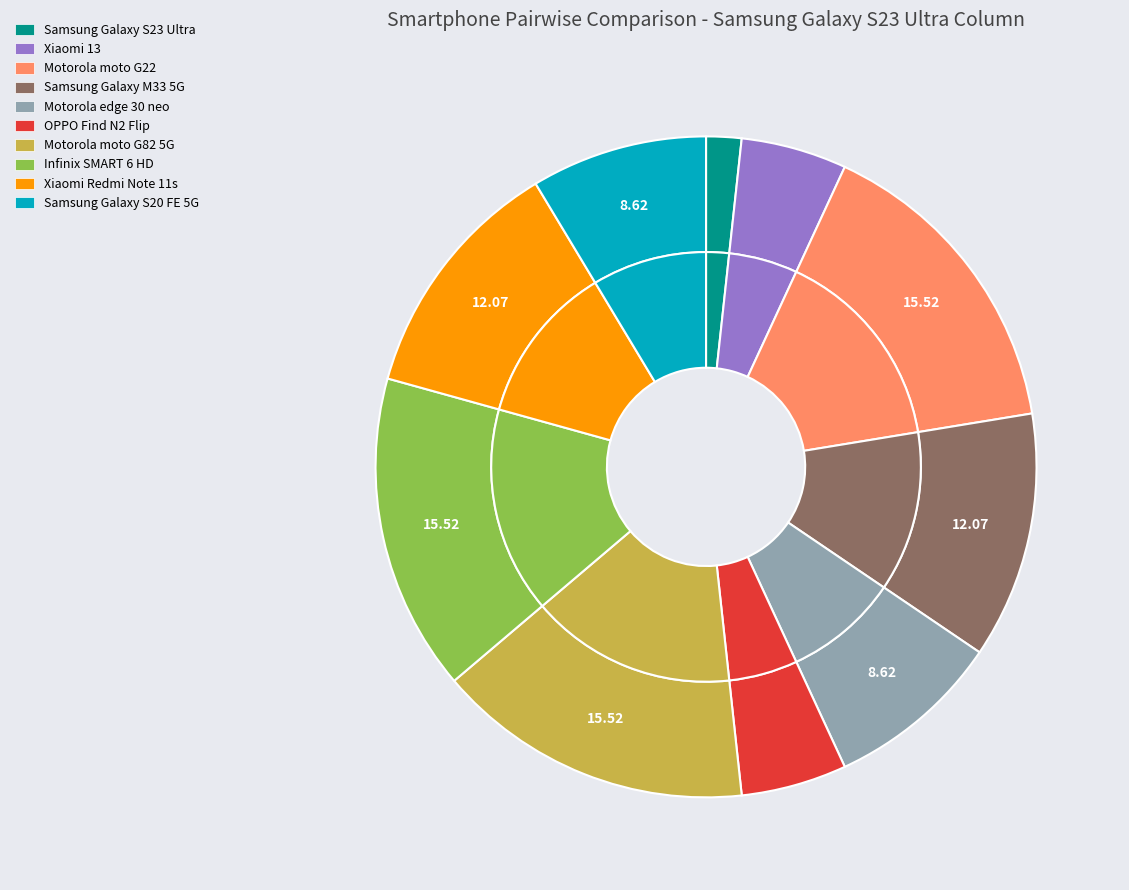

What percentage is the Samsung Galaxy S20 FE 5G slice, to the nearest percent?

9%